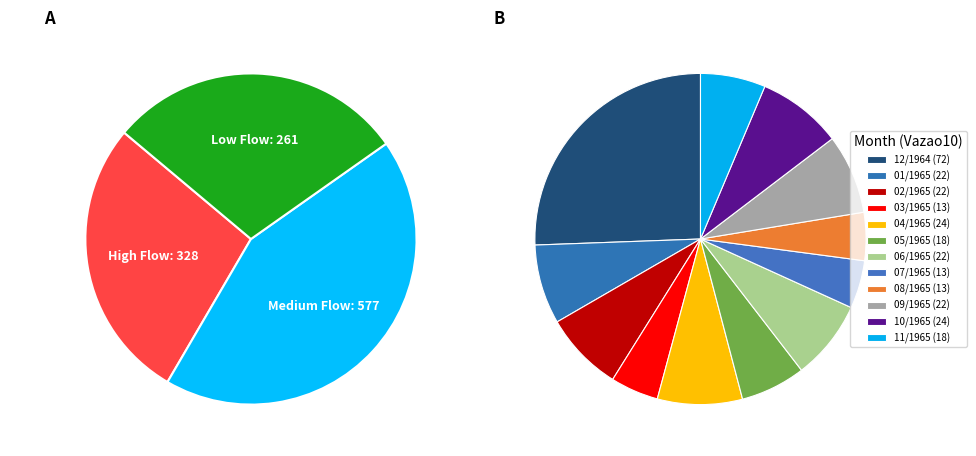

Rank the categories by value from lowest to highest.

03/1965, 07/1965, 08/1965, 05/1965, 11/1965, 01/1965, 02/1965, 06/1965, 09/1965, 04/1965, 10/1965, 12/1964